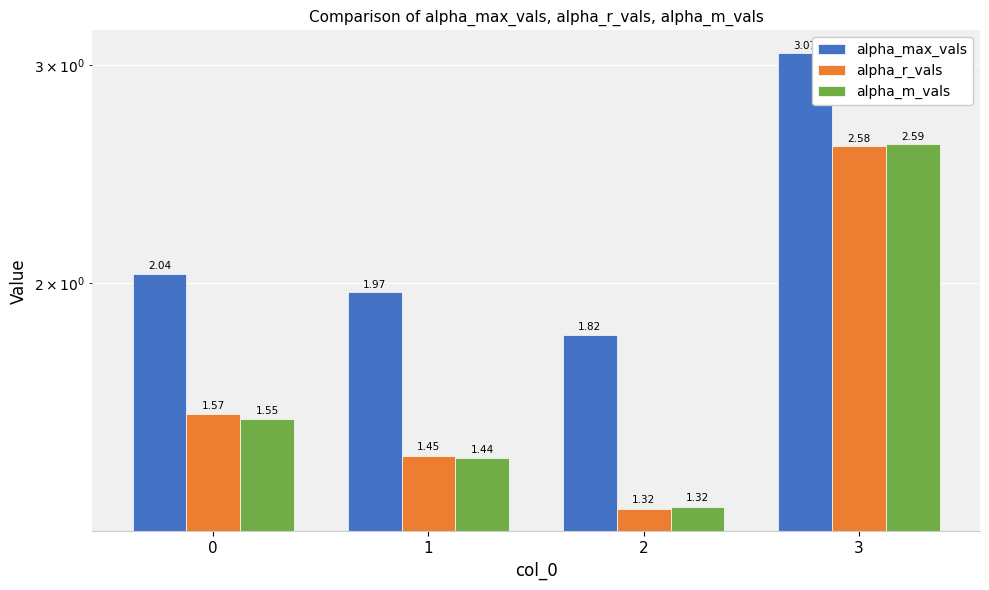

Which category has the highest value in the alpha_r_vals series?

3